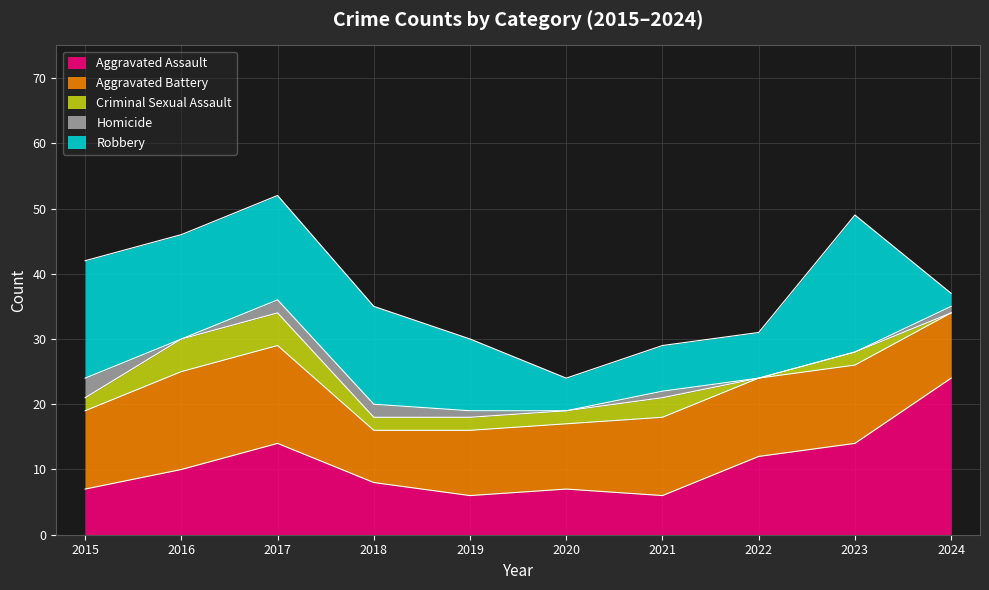

Reading right to left, list all the values displayed in this chart.

Aggravated Assault: 24	14	12	6	7	6	8	14	10	7
Aggravated Battery: 10	12	12	12	10	10	8	15	15	12
Criminal Sexual Assault: 0	2	0	3	2	2	2	5	5	2
Homicide: 1	0	0	1	0	1	2	2	0	3
Robbery: 2	21	7	7	5	11	15	16	16	18